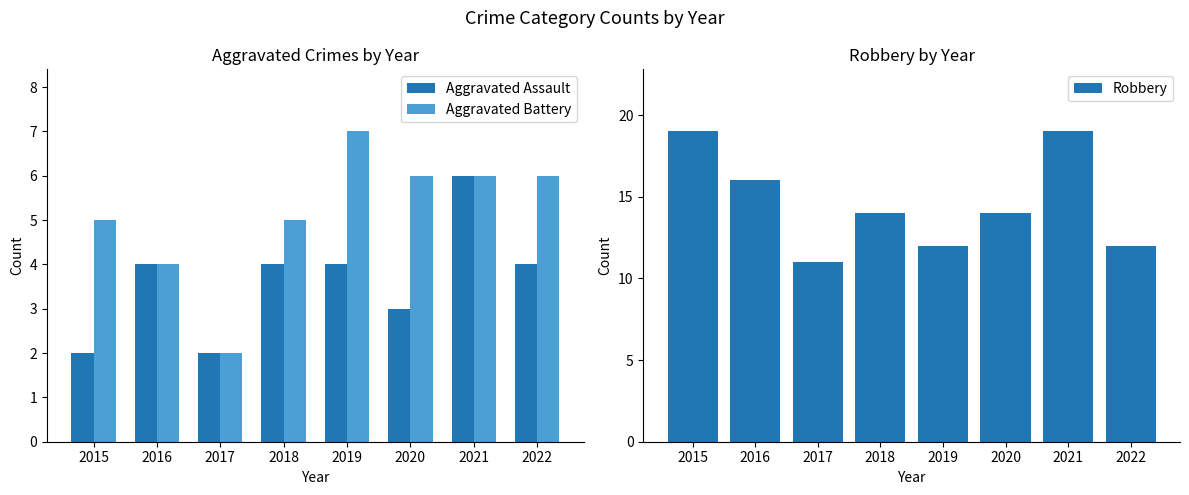

Rank the categories by Aggravated Battery value from highest to lowest.

2019, 2020, 2021, 2022, 2015, 2018, 2016, 2017